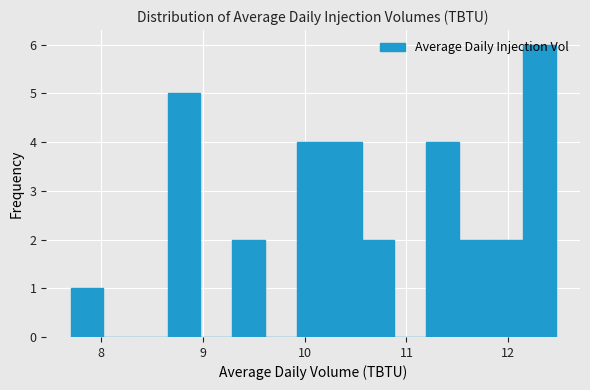

Around what value on the x-axis is the tallest bar? Give the approximate position of its centre, as read against the axis.

12.3